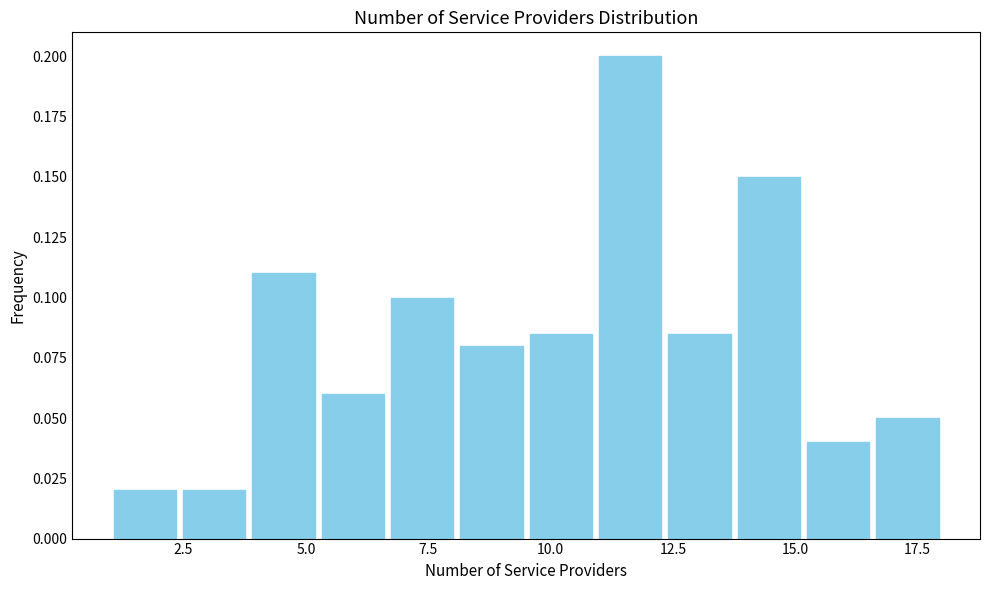

Around what value on the x-axis is the tallest bar? Give the approximate position of its centre, as read against the axis.

11.5